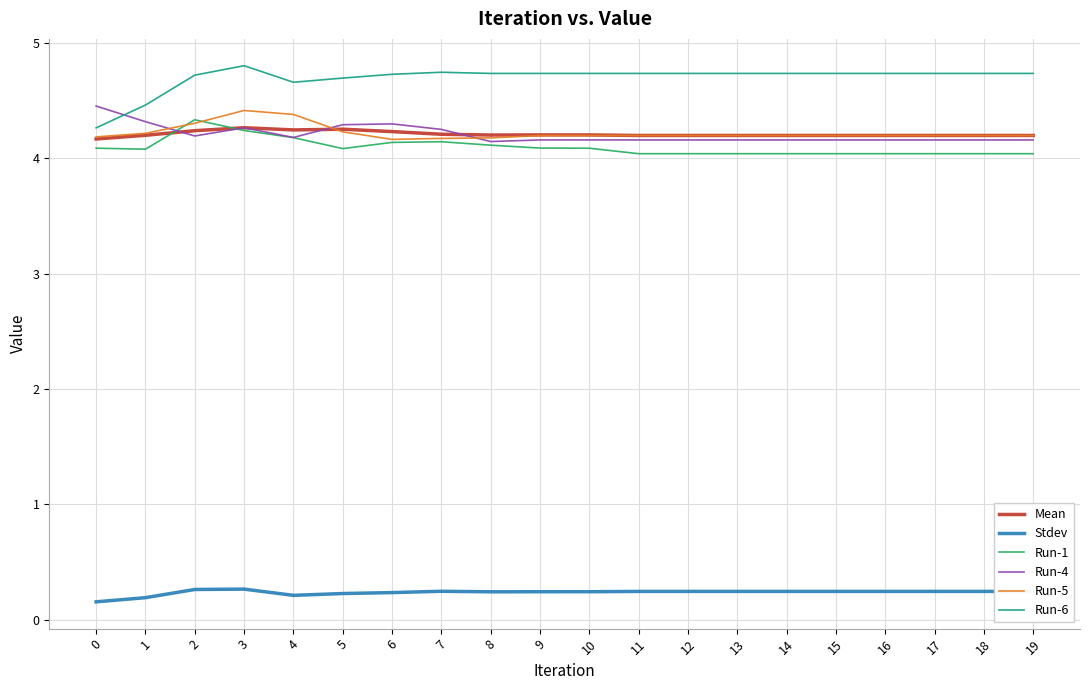

What is the difference between the highest and lowest values at 14?

4.5